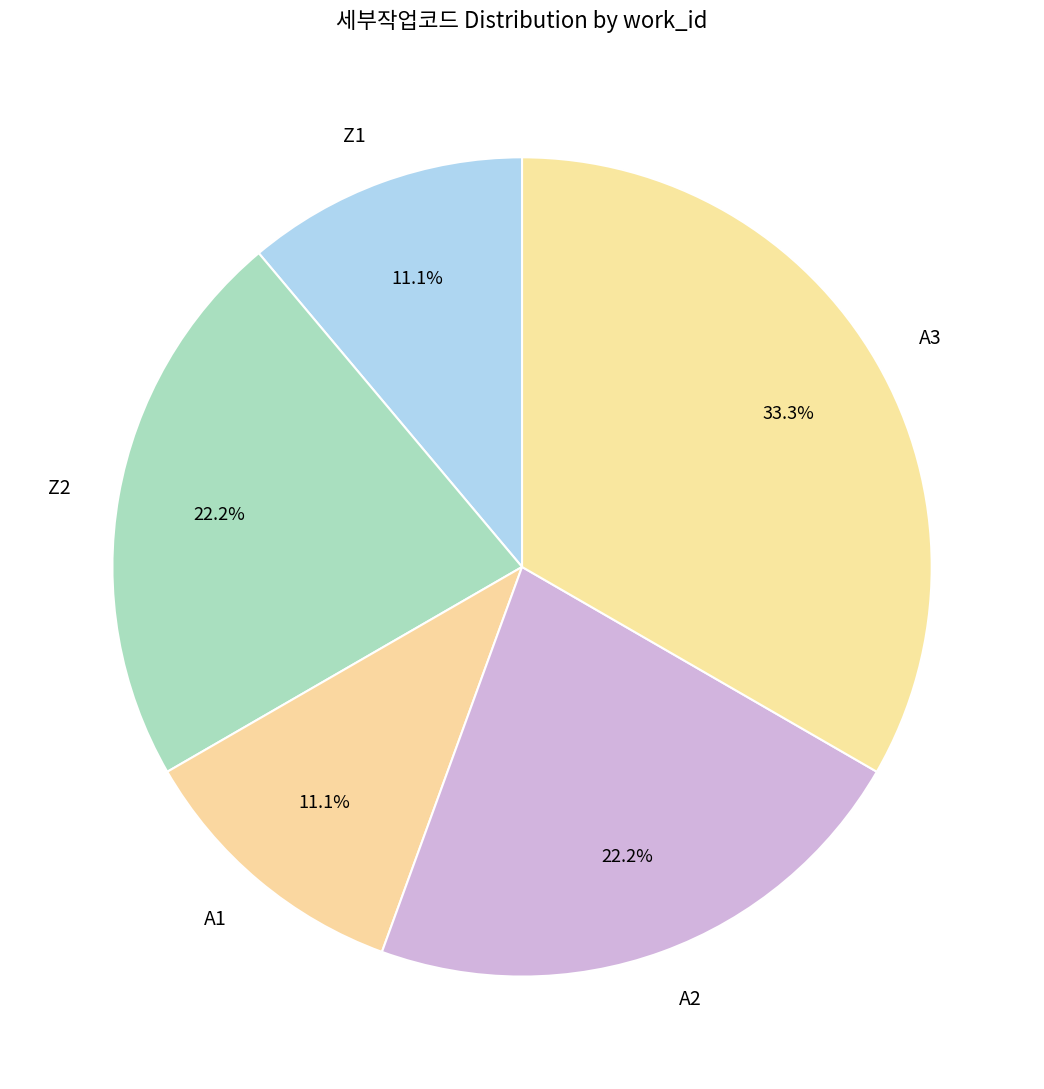

How many slices are in this pie chart?

5